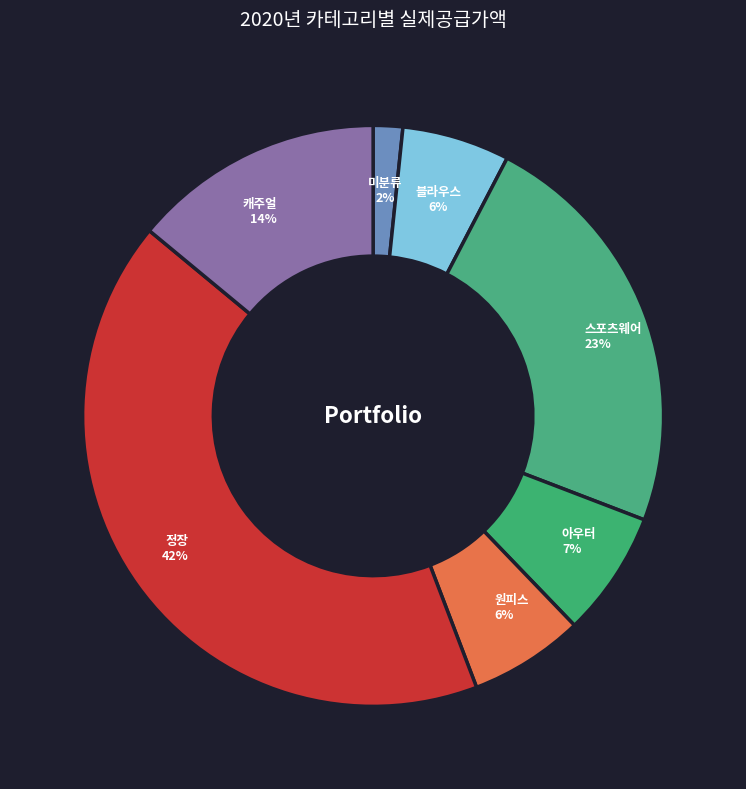

Is there any slice that represents more than half of the pie?

No